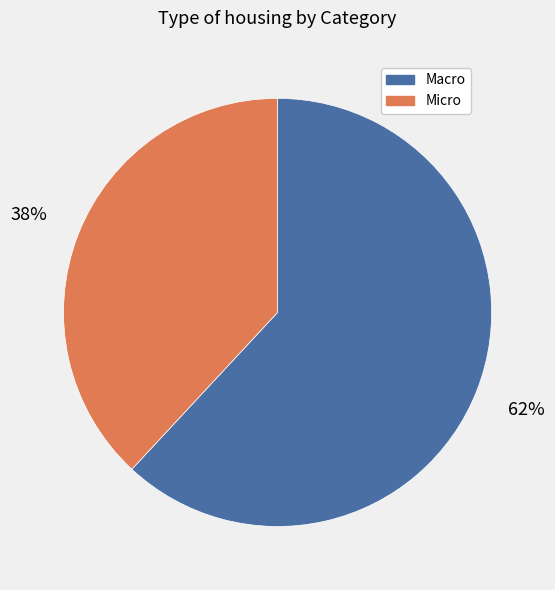

What is the smallest slice in the pie chart?

Micro